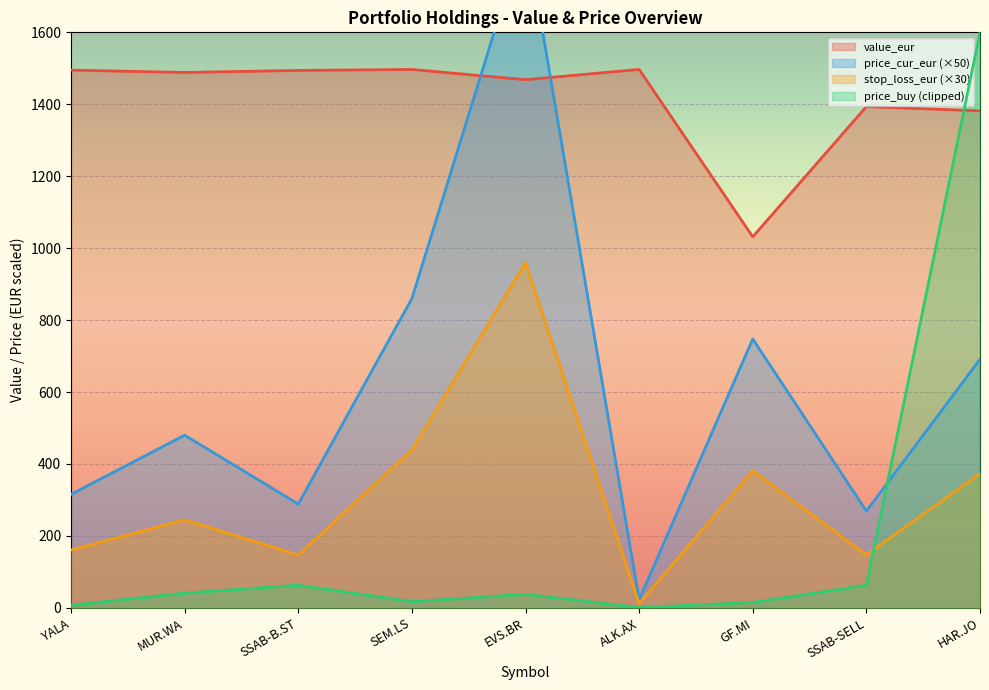

Which category has the highest value in the price_cur_eur series?

EVS.BR